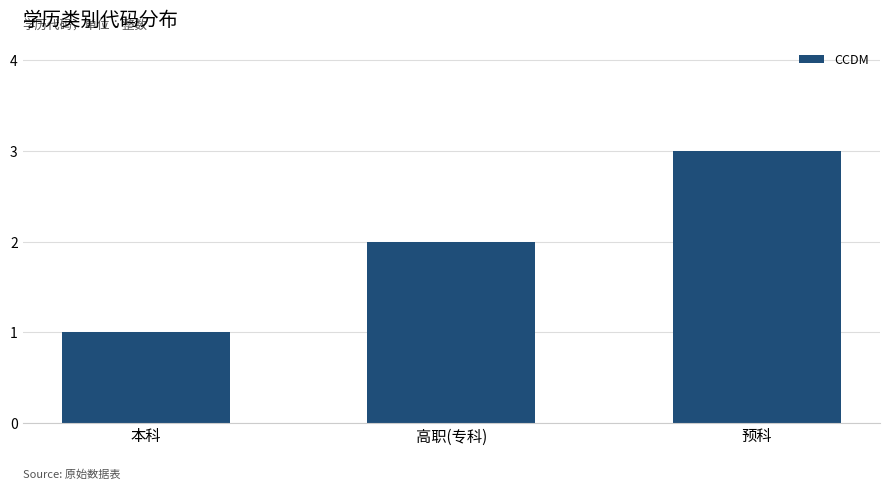

The chart shows a value of 3 at 预科. True or false?

True